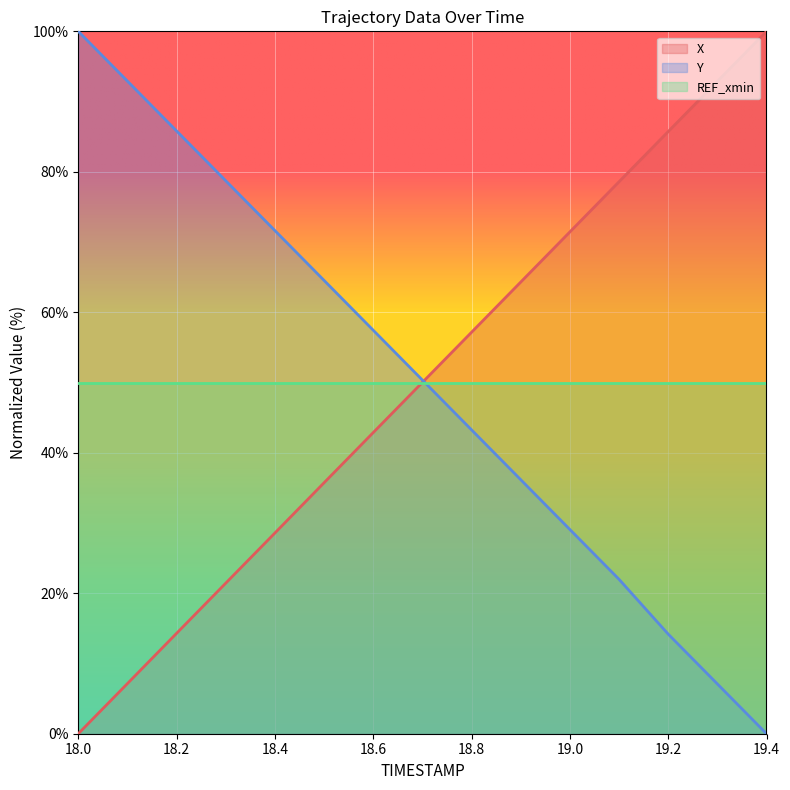

List the labels in order of Y value, smallest first.

19.4, 19.3, 19.2, 19.1, 19.0, 18.9, 18.8, 18.7, 18.6, 18.5, 18.4, 18.3, 18.2, 18.1, 18.0